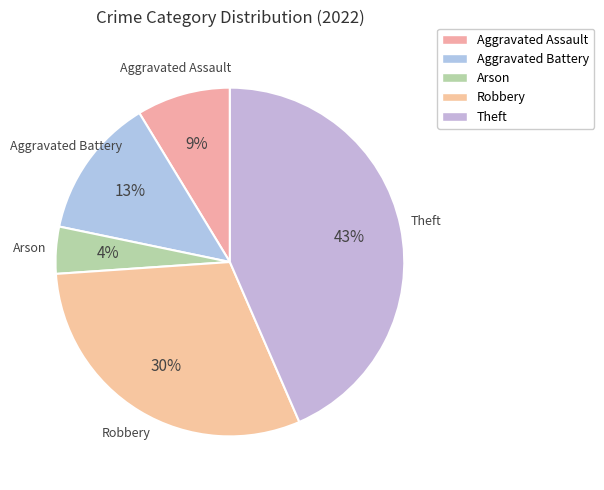

Which category has the biggest portion of the pie?

Theft